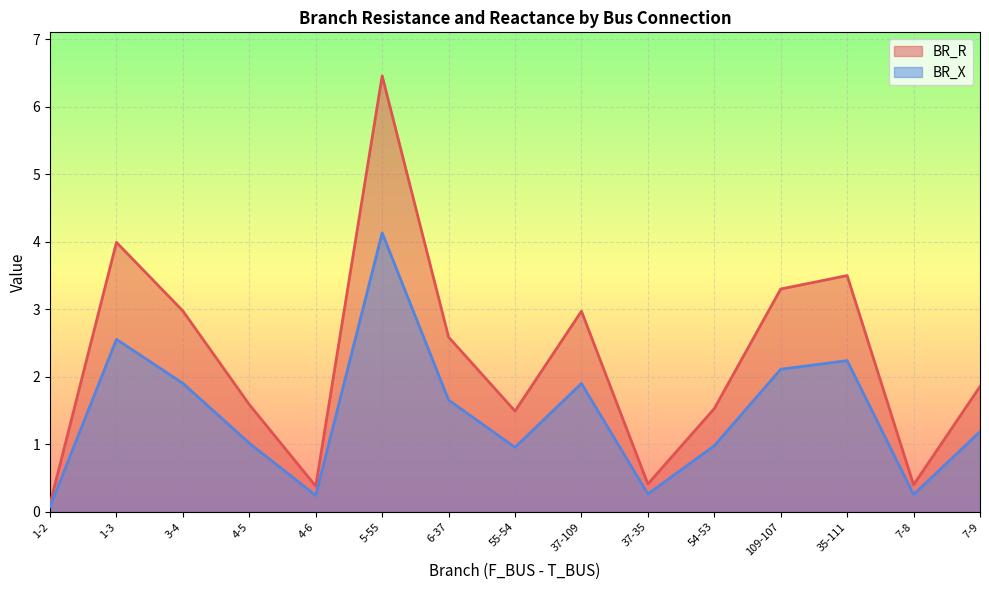

How many interior local peaks does the BR_R series have?

4